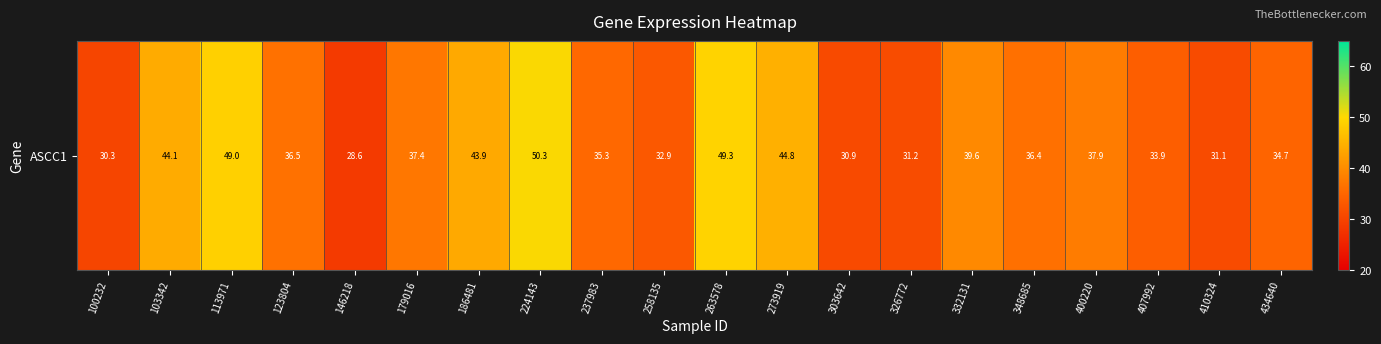

What is the sum of all values?

758.0